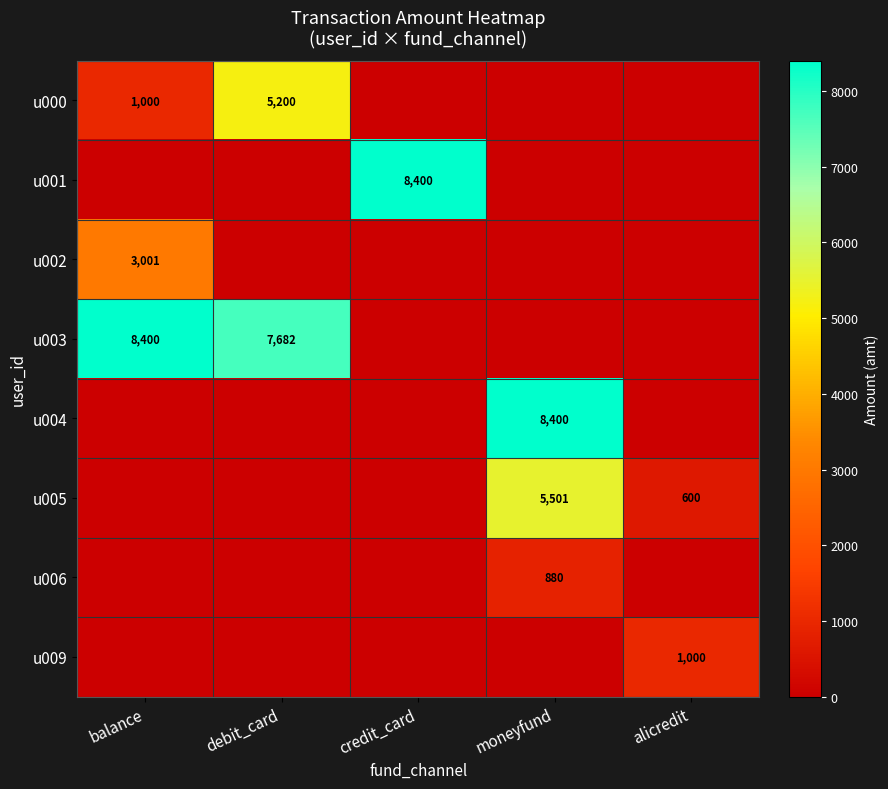

Count the number of categories in the chart.

5